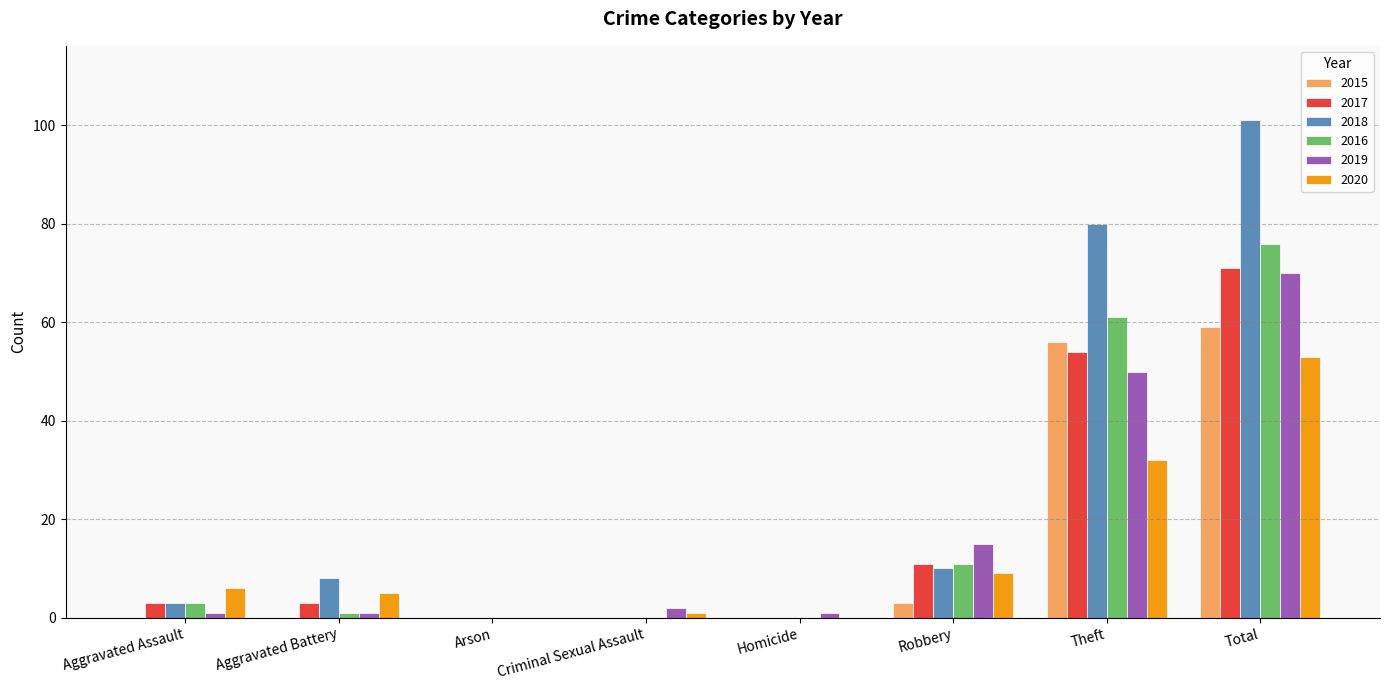

What is the spread (max minus min) of values at Total?

48